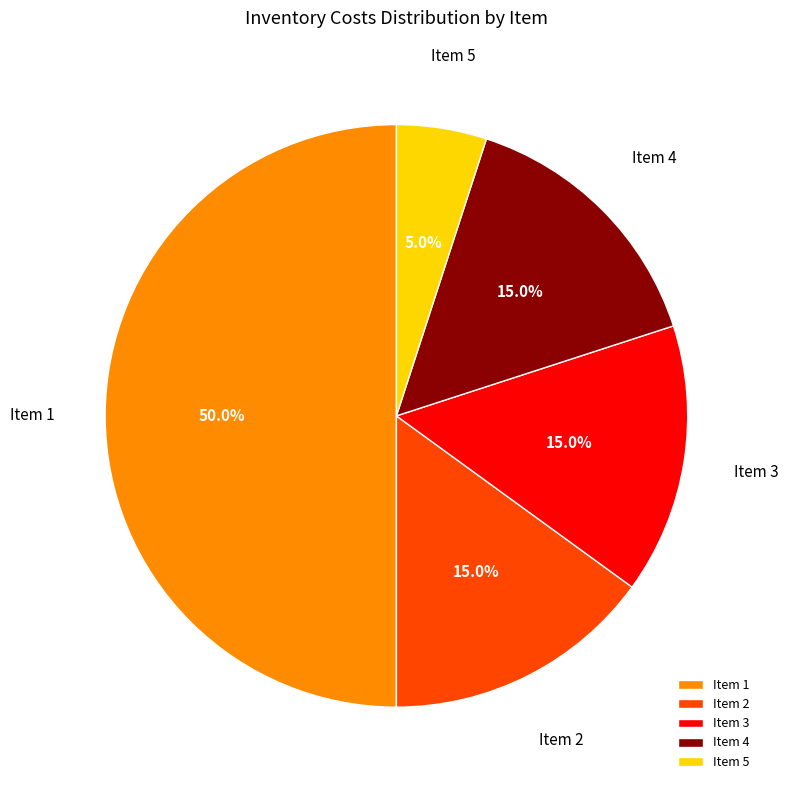

Does Item 4 account for over 50% of the chart?

No